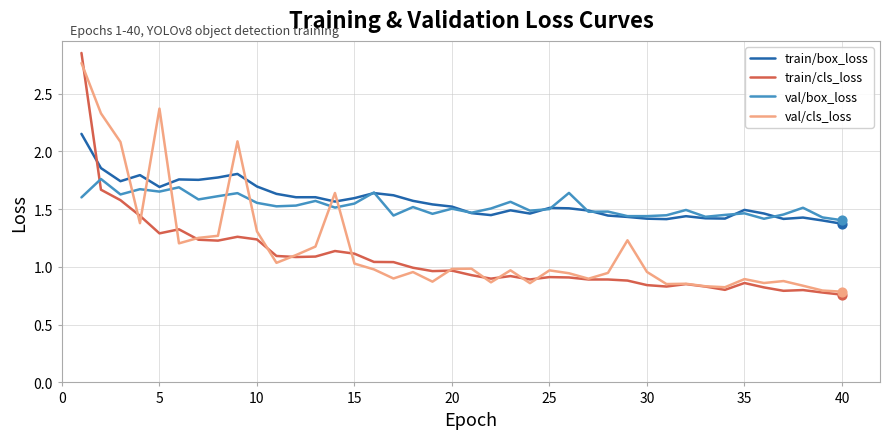

True or false: train/box_loss and train/cls_loss intersect in this chart.

True